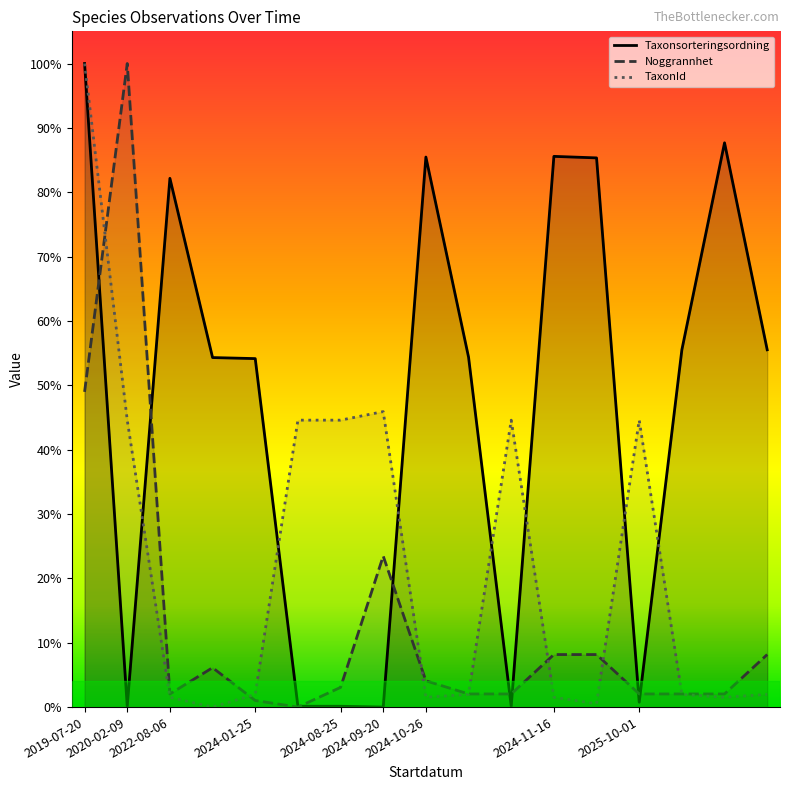

How many data points in Taxonsorteringsordning are less than 54?

6